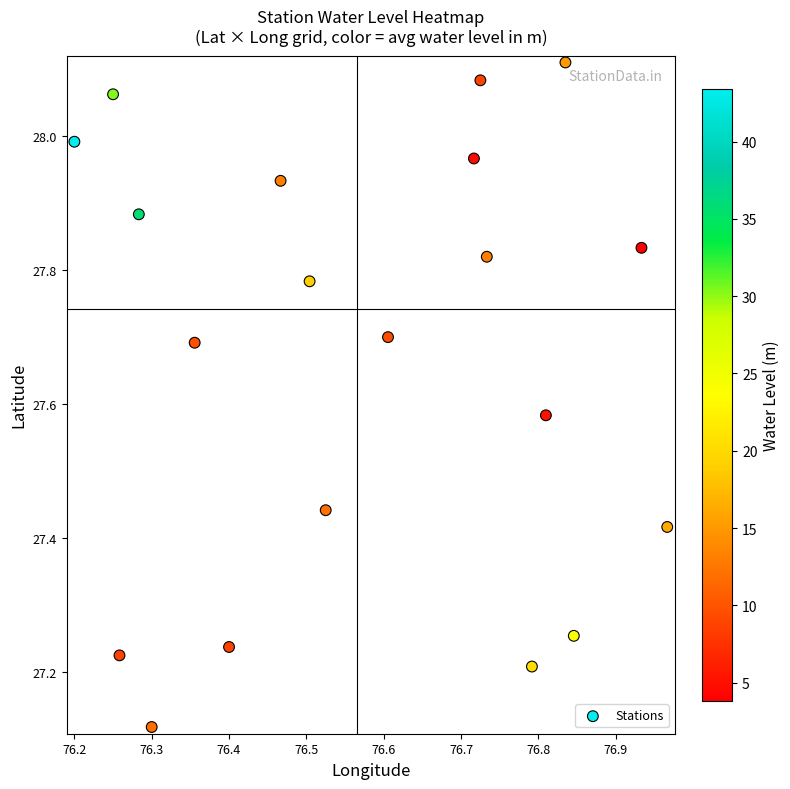

Which has a higher value, 9 or 18?

9